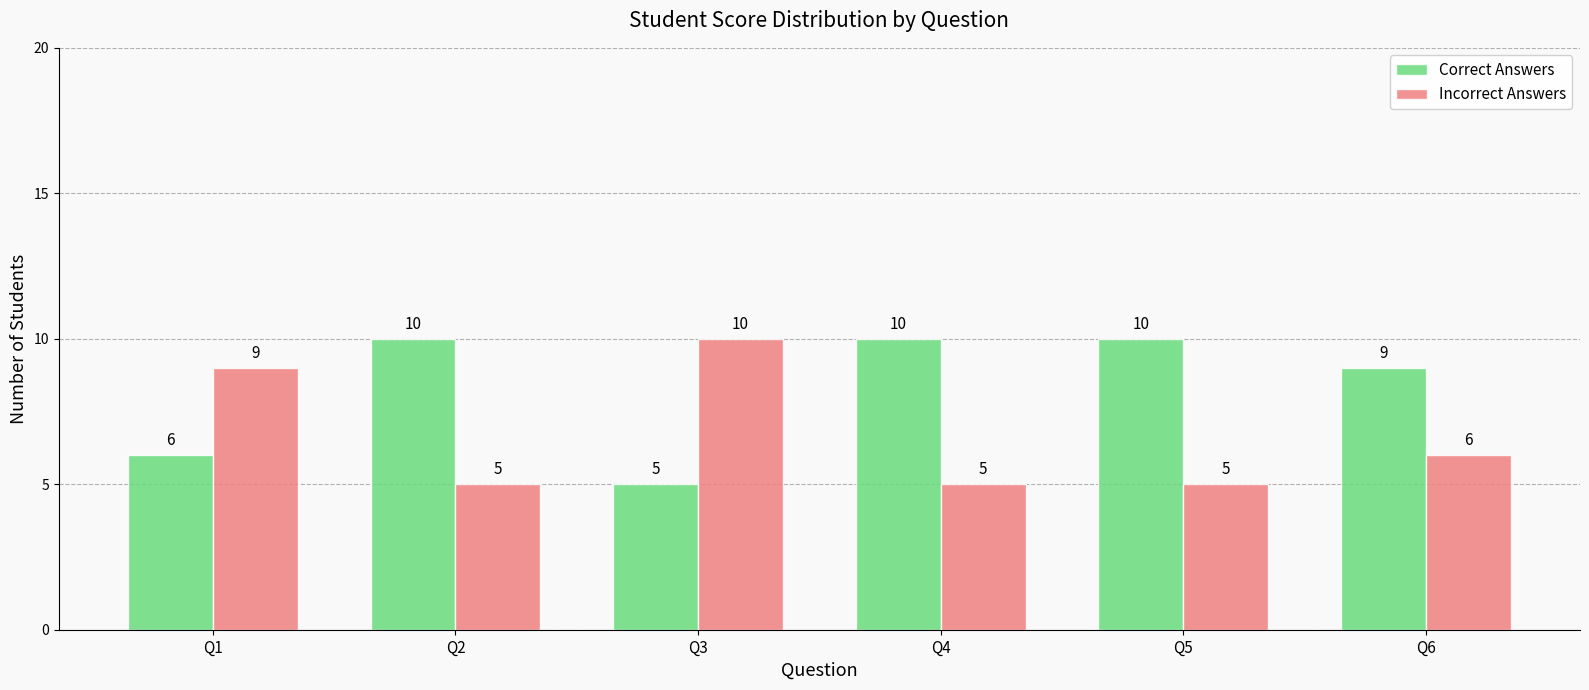

What is the spread (max minus min) of values at Q2?

5